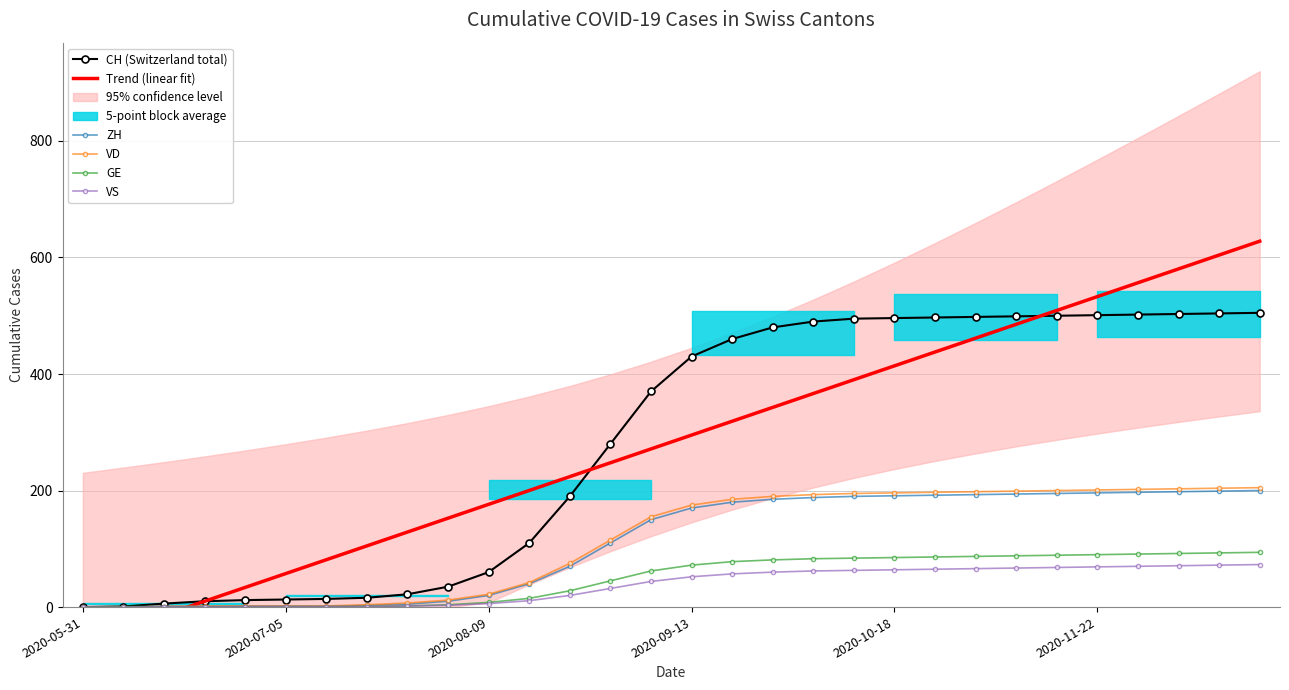

What is the highest value of the CH (Switzerland total) series?

505